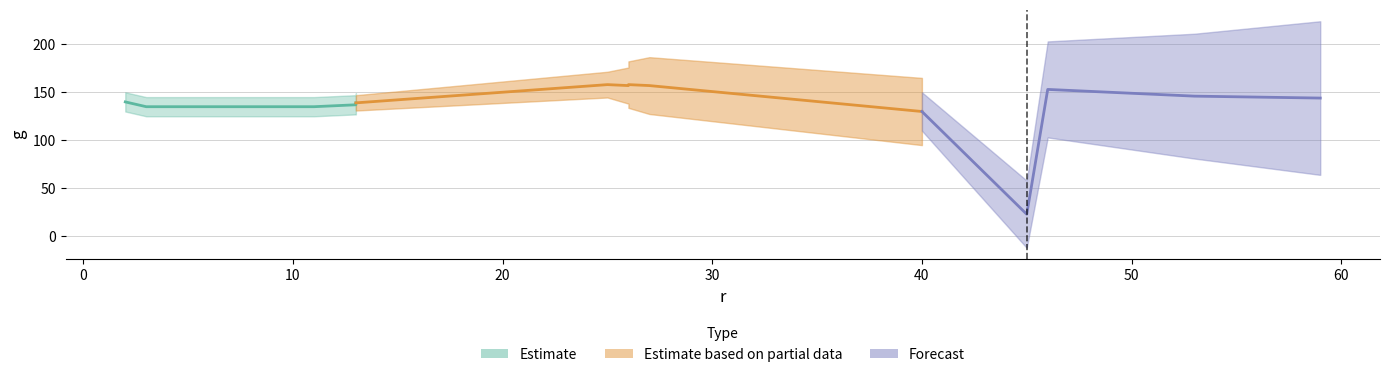

Does the chart have visible grid lines?

Yes